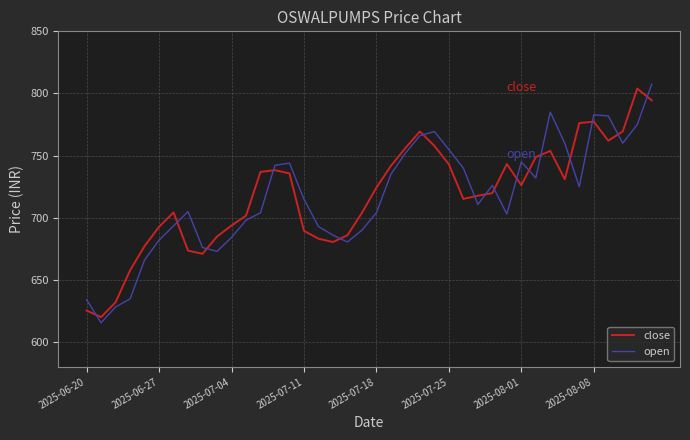

After their last crossing, which series has the higher values: close or open?

open